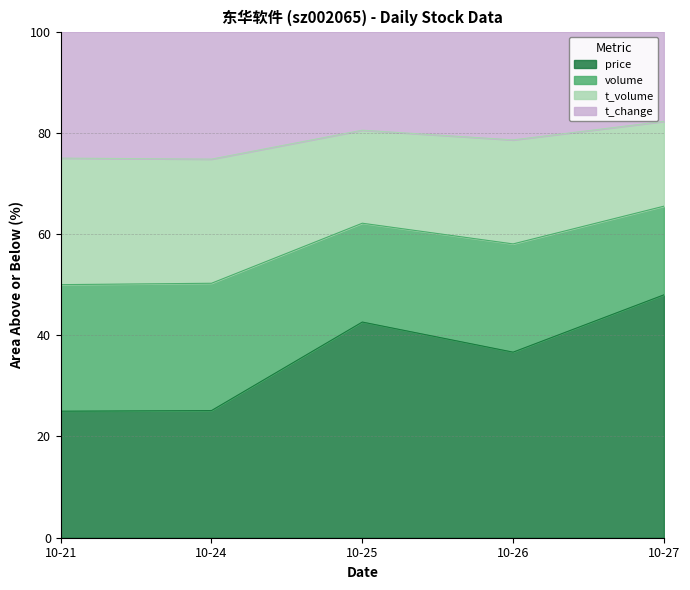

What are all the series names shown in the legend?

price, volume, t_volume, t_change